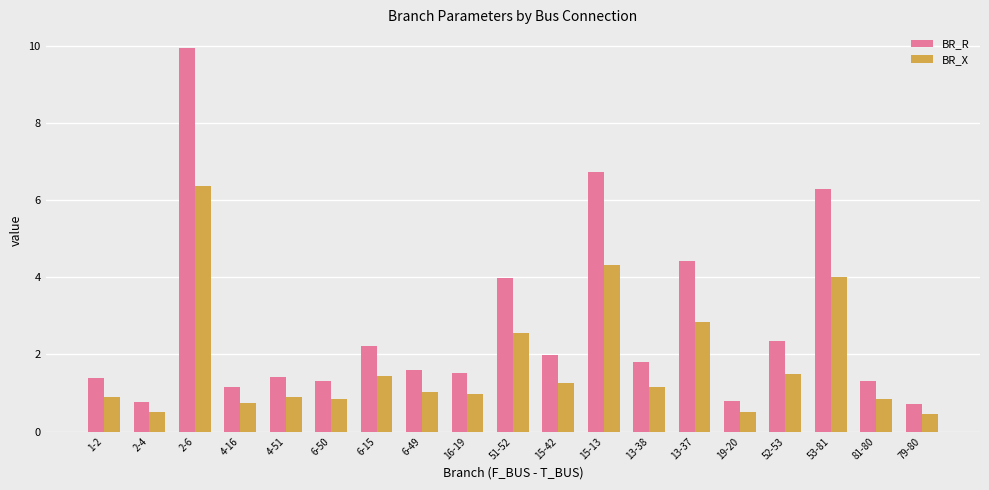

Count the number of categories in the chart.

19